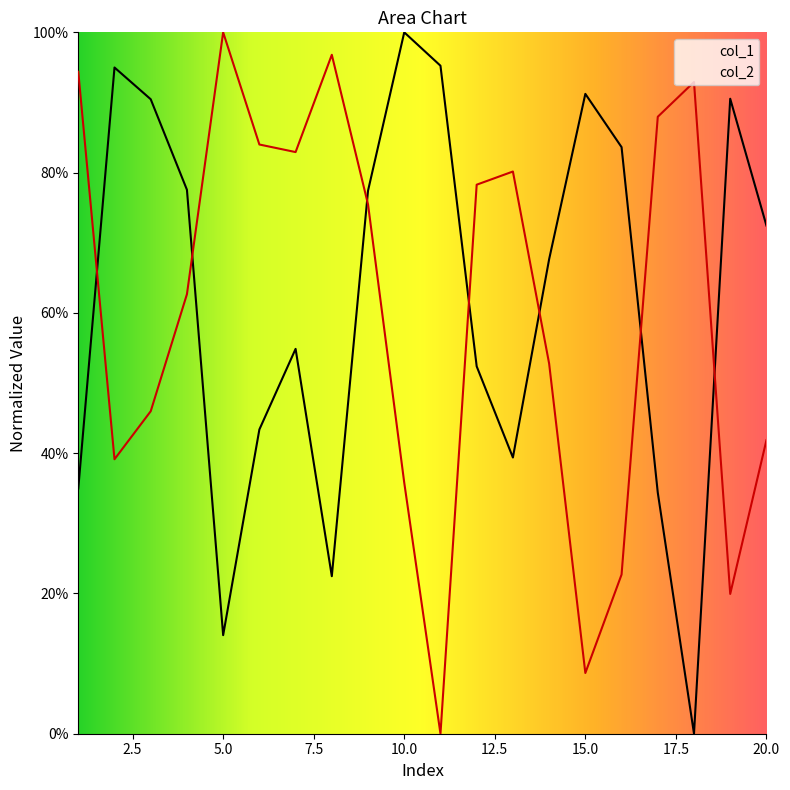

List the labels in order of col_1 value, smallest first.

18, 5, 8, 17, 1, 13, 6, 12, 7, 14, 20, 9, 4, 16, 3, 19, 15, 2, 11, 10